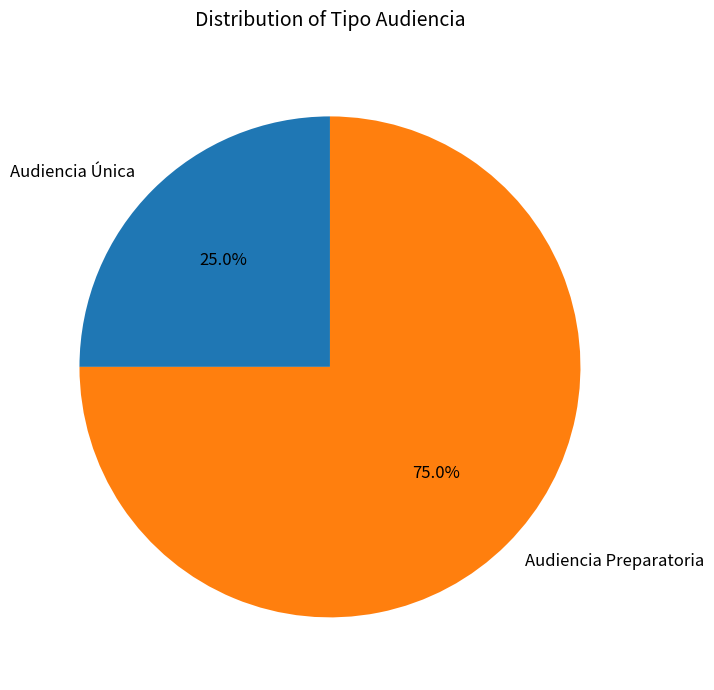

Does any single category account for the majority?

Yes